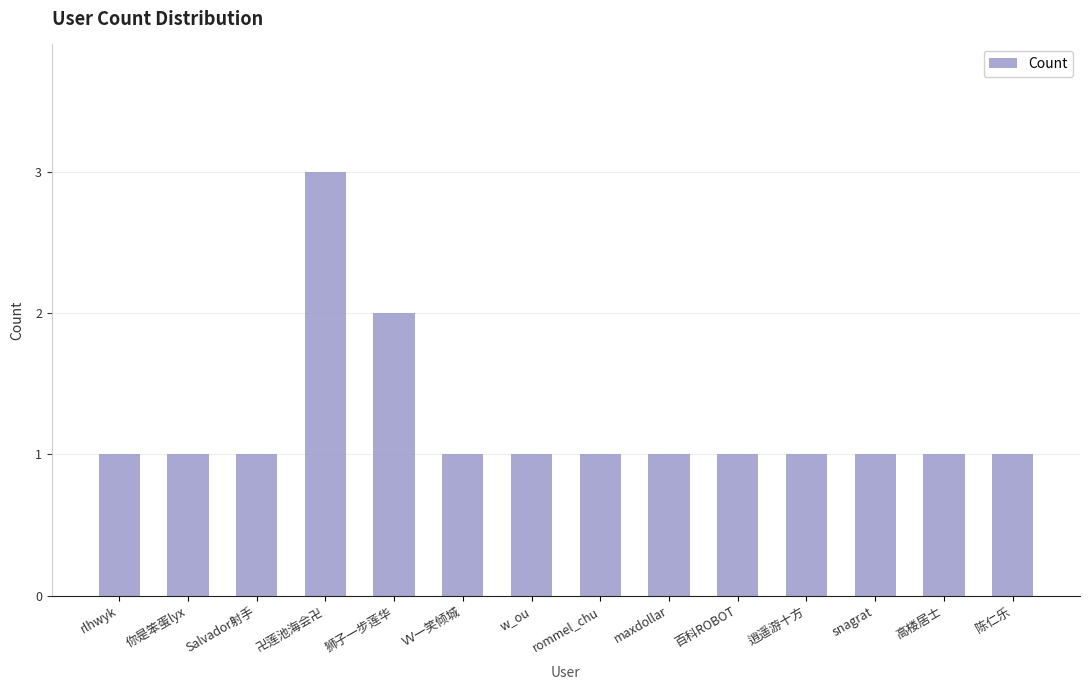

Where is the data nearest to the value 2?

狮子一步莲华